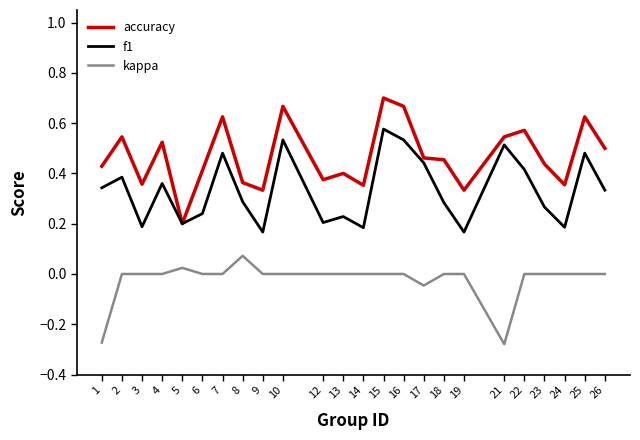

Which series has the largest range (max minus min)?

accuracy